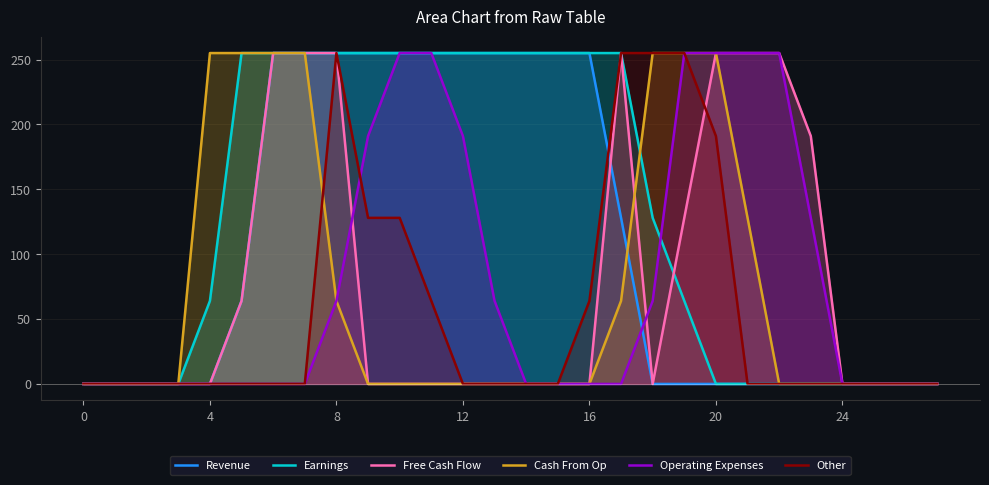

The Other series shows 86 at 20. True or false?

False